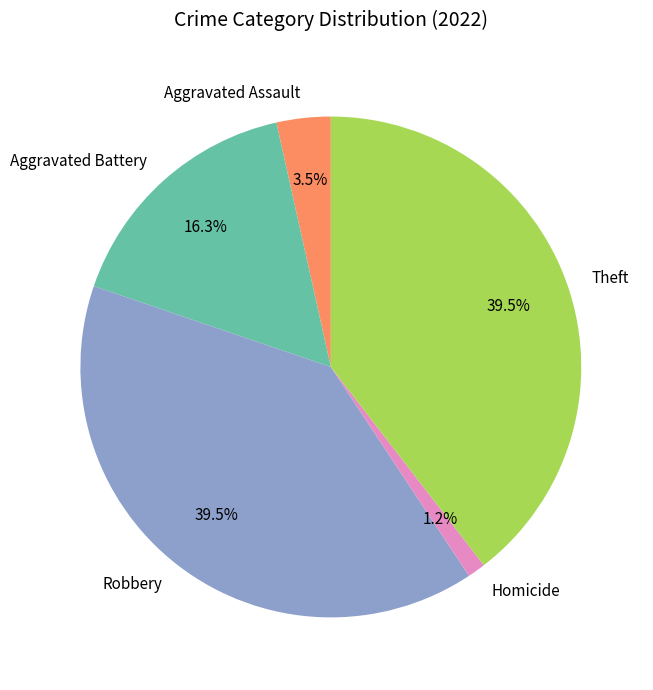

What is the ratio of the value at Robbery to the value at Aggravated Battery?

2.4